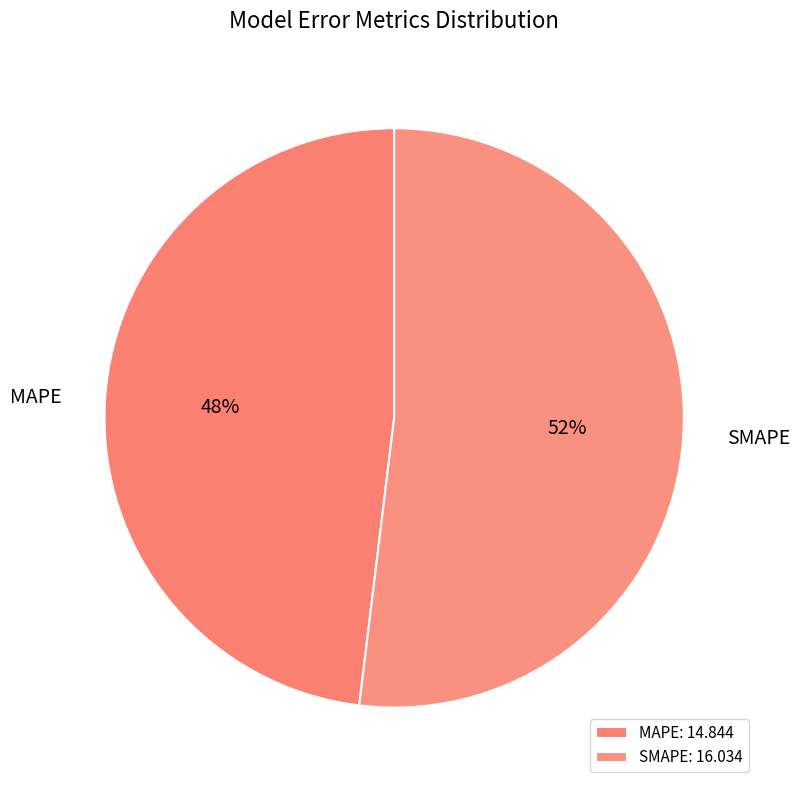

Between MAPE and SMAPE, which is larger?

SMAPE